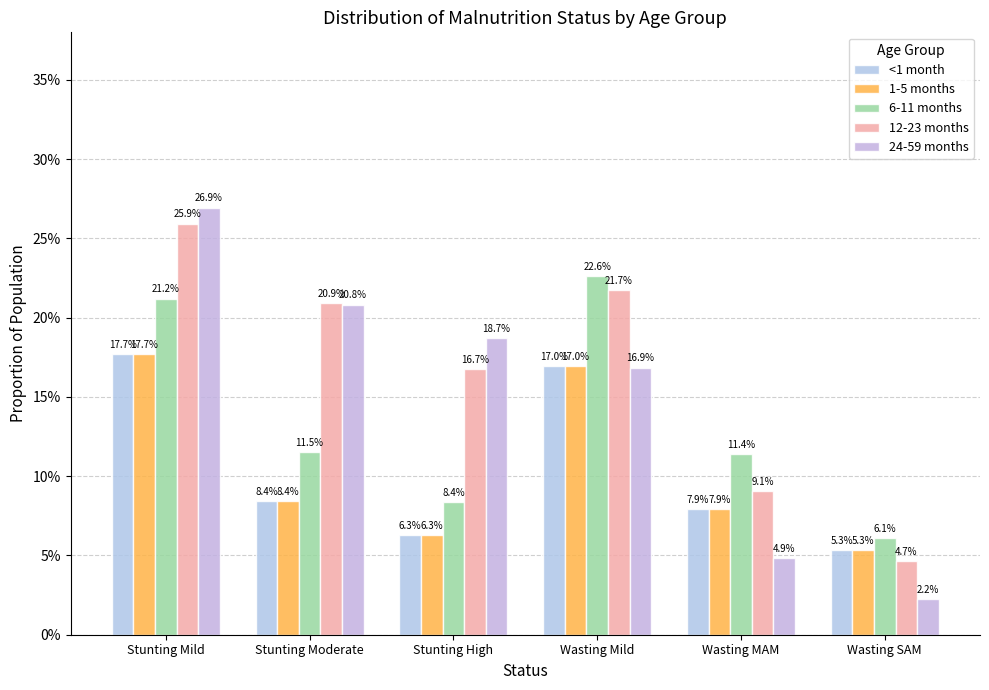

Are the bars horizontal?

No